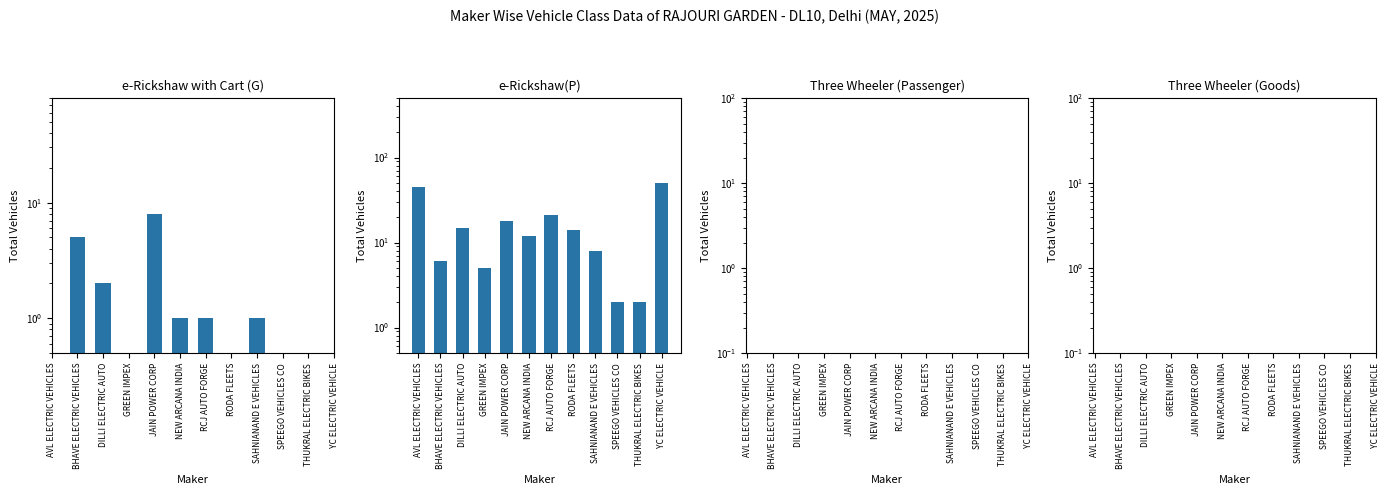

How many bars are there in each group?

4